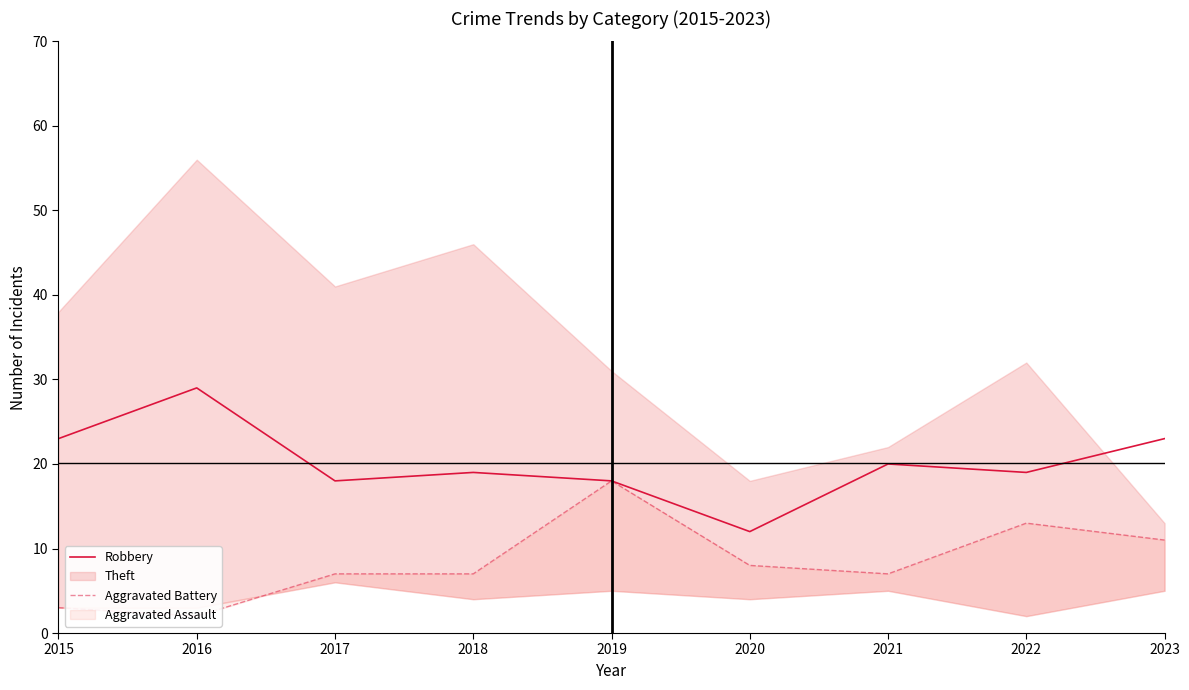

At which label does Robbery reach its peak?

2016